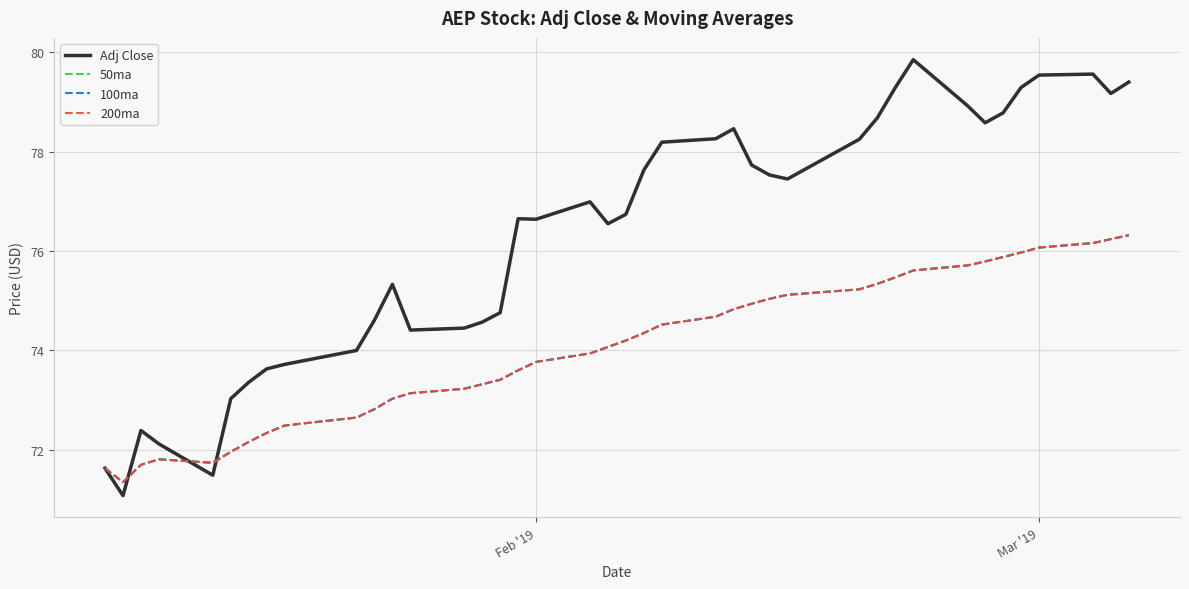

Which series has the widest spread of values?

Adj Close